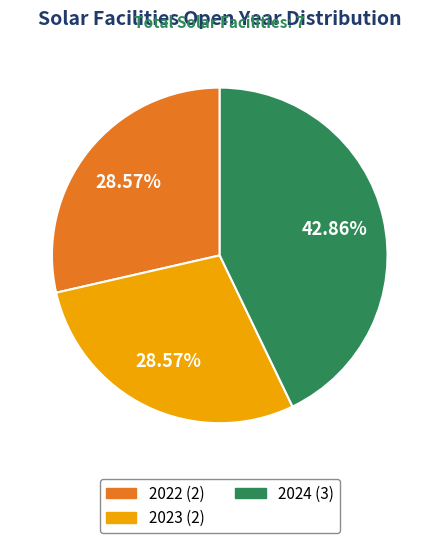

To the nearest percent, what is the difference between the 2023 and 2024 slice percentages?

14%